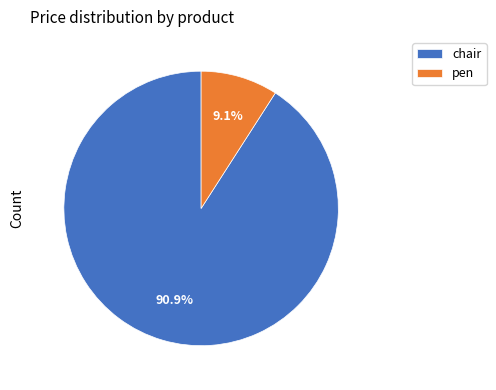

Is it true that pen is 4% of the pie?

False